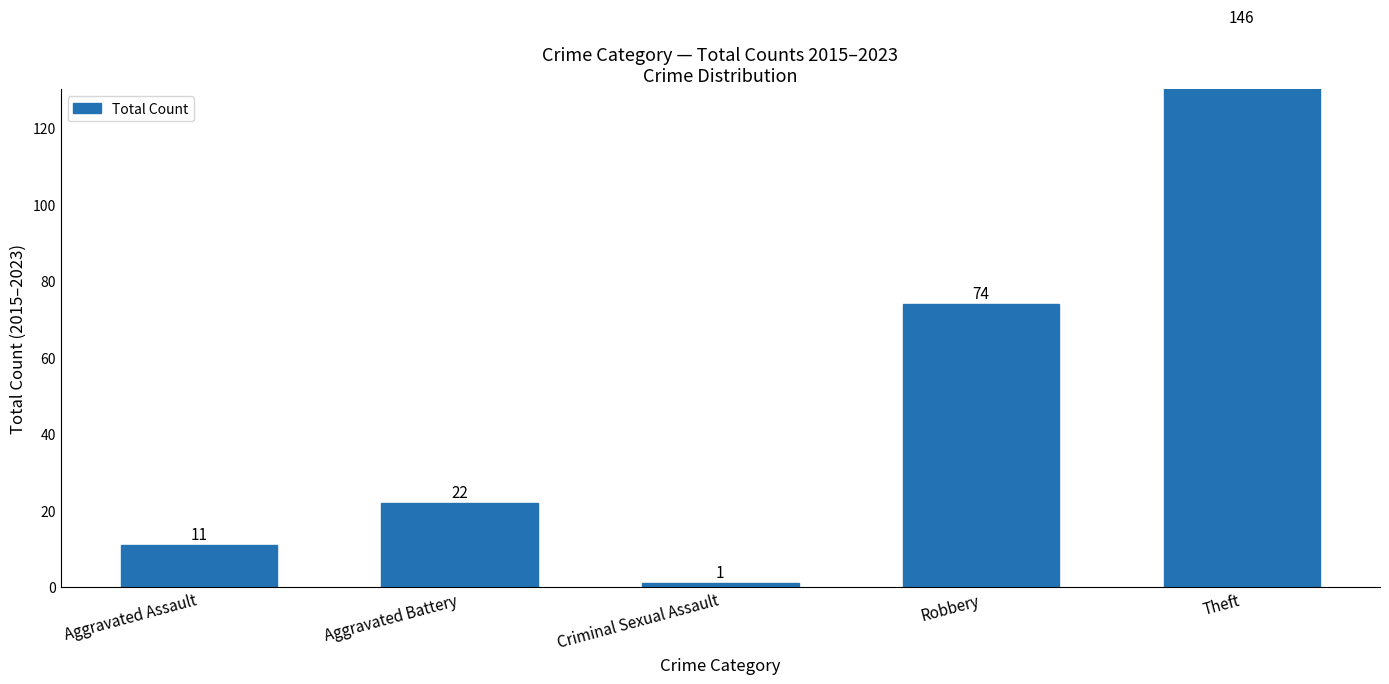

What is the sum of the values at Criminal Sexual Assault and Robbery?

75